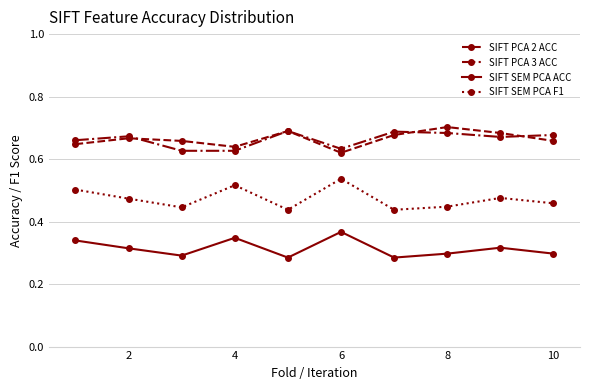

How many interior local valleys does the SIFT SEM PCA F1 series have?

3